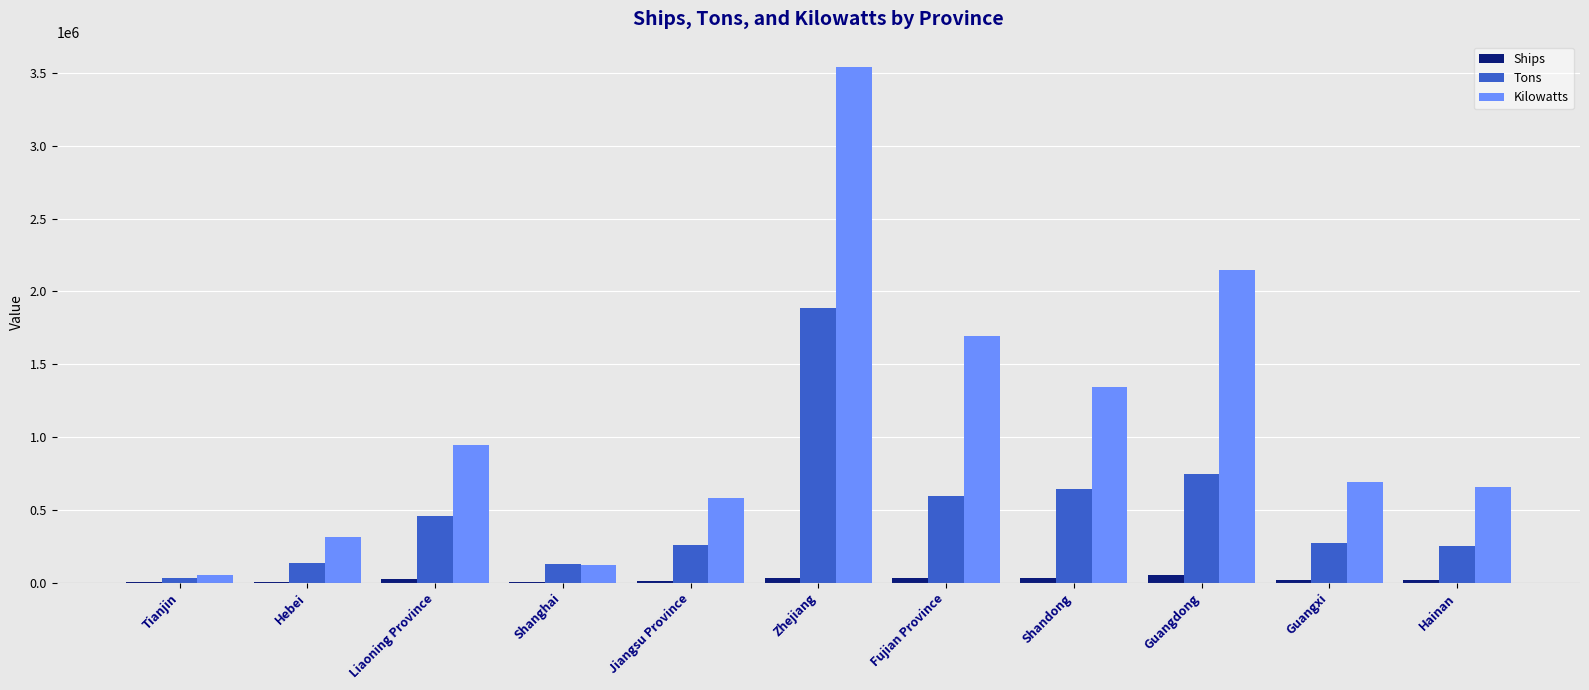

Is the value of Tons at Liaoning Province greater than the value of Kilowatts at Fujian Province?

No